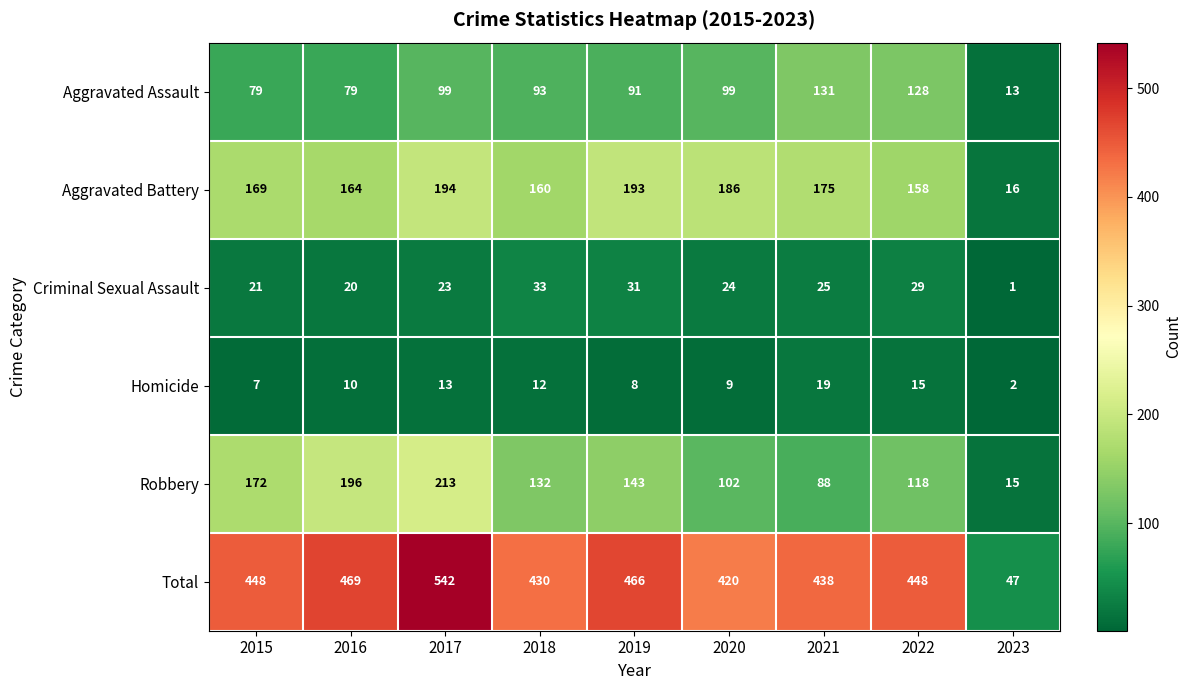

Is the value of Total at 2022 greater than the value of Criminal Sexual Assault at 2023?

Yes